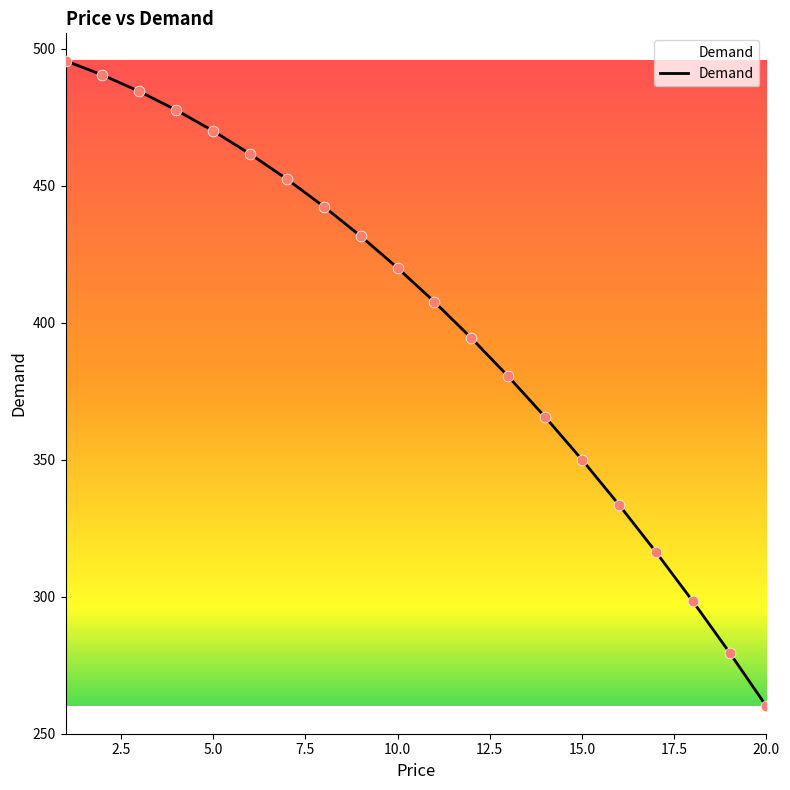

What is the smallest value displayed?

260.0